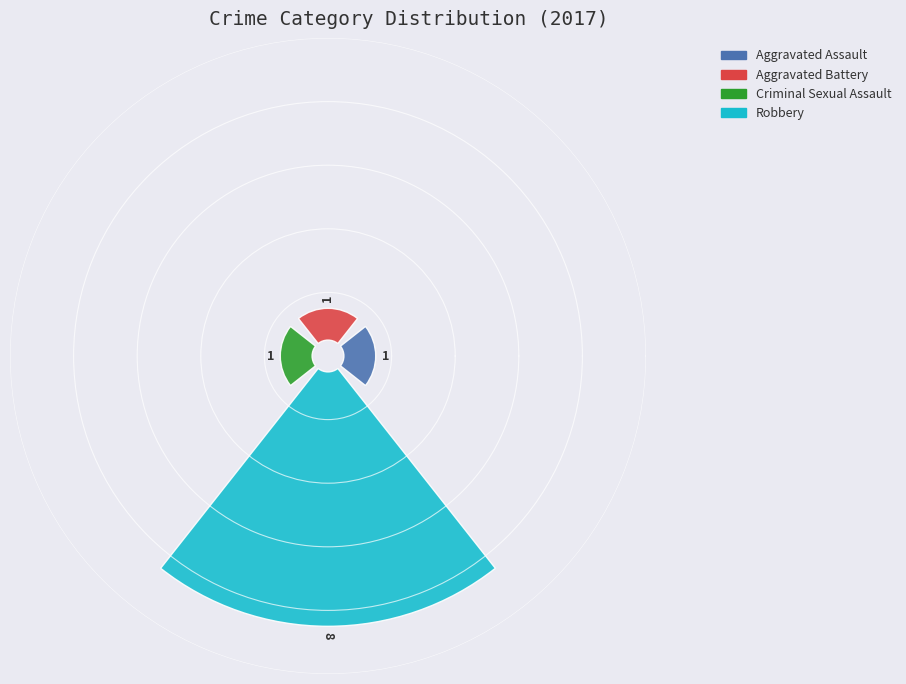

To the nearest percent, what portion does Aggravated Assault represent?

9%